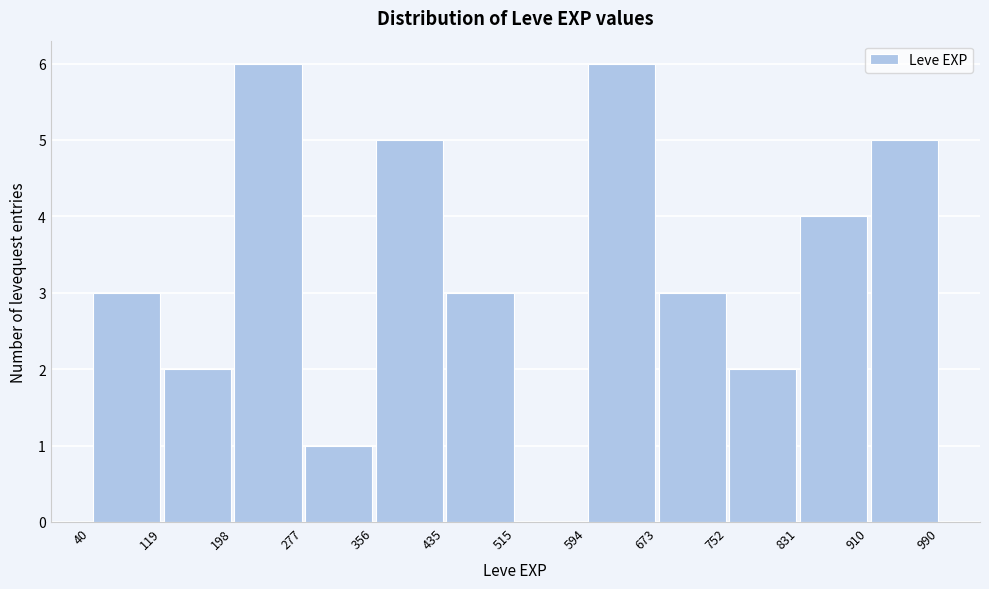

How tall is the bar that spans 752 to 831 on the x-axis? The values are not printed on the chart, so give them approximately, as read against the axis.

2